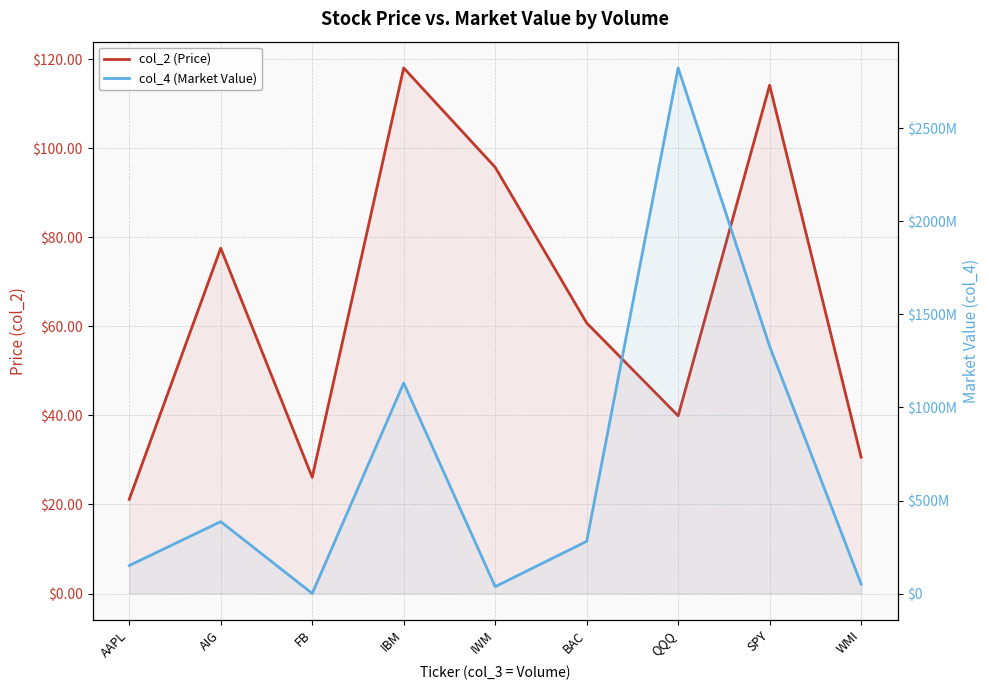

What is the sum of the col_4 (Market Value) values at AIG and WMI?

437858420.0